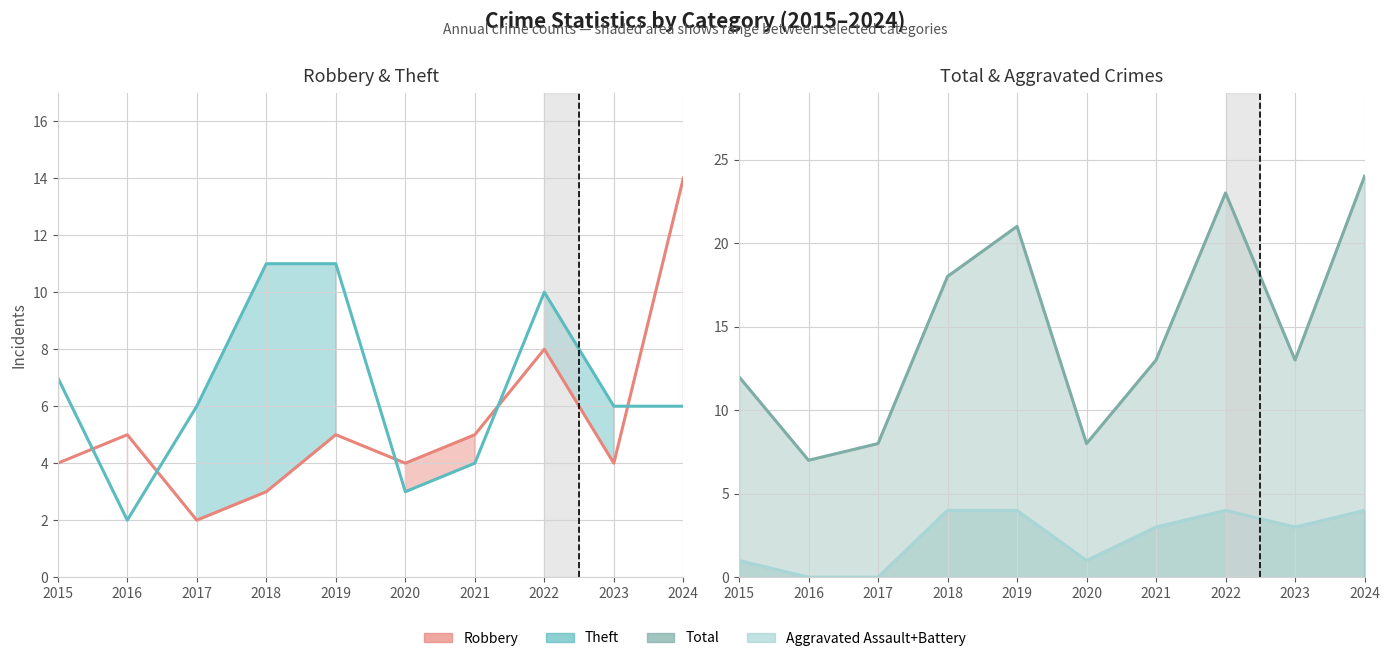

At which label does Theft first exceed 6?

2015